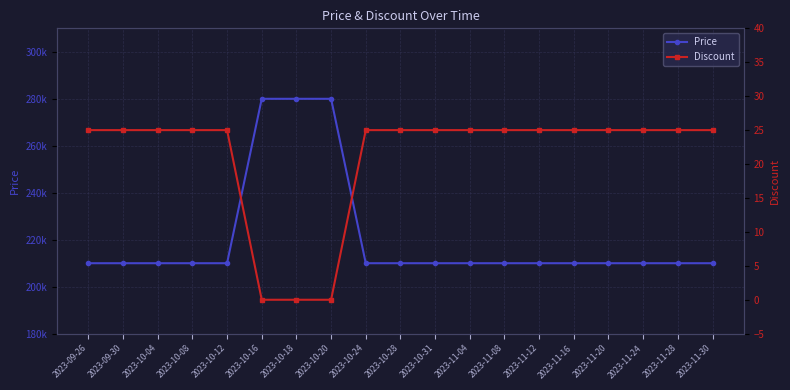

Which series has the largest total across all categories?

Price